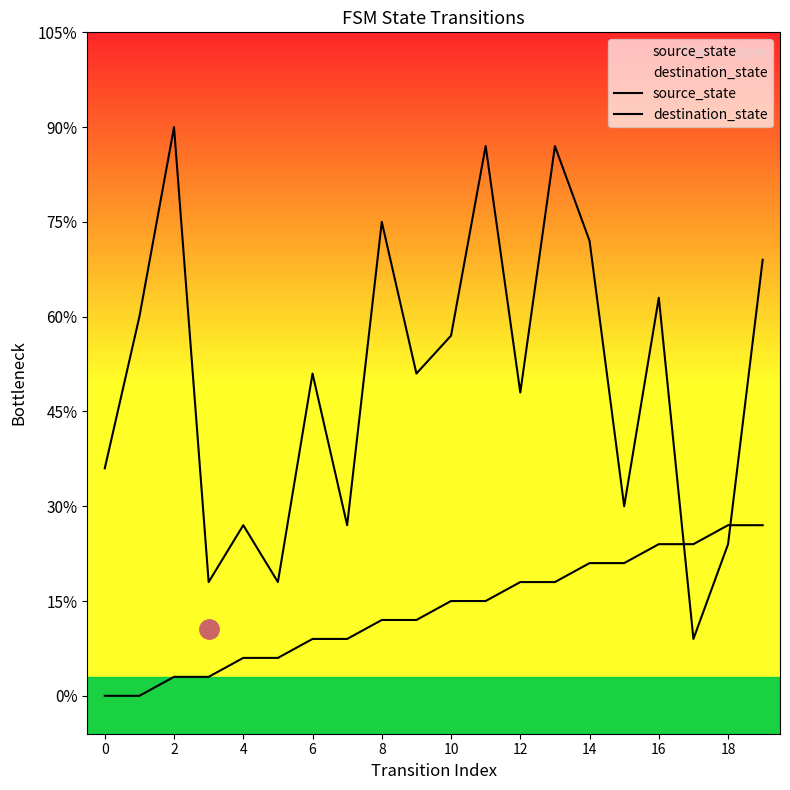

At which label does destination_state reach its minimum?

17